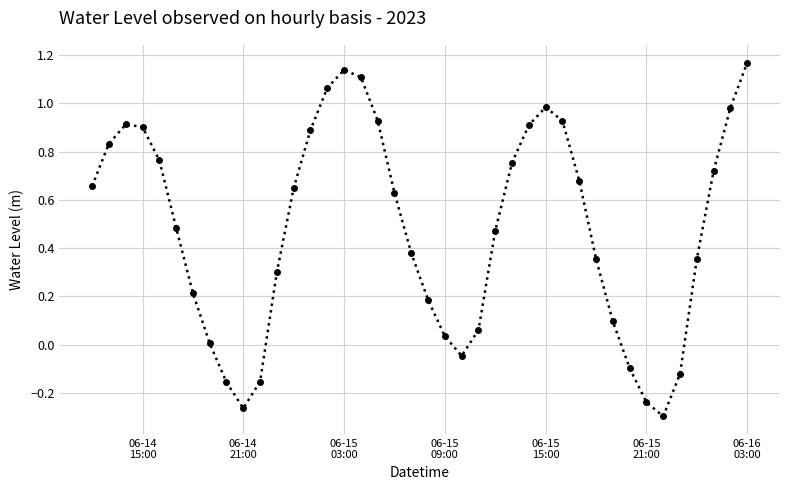

True or false: the data has more than 1 interior local peaks.

True